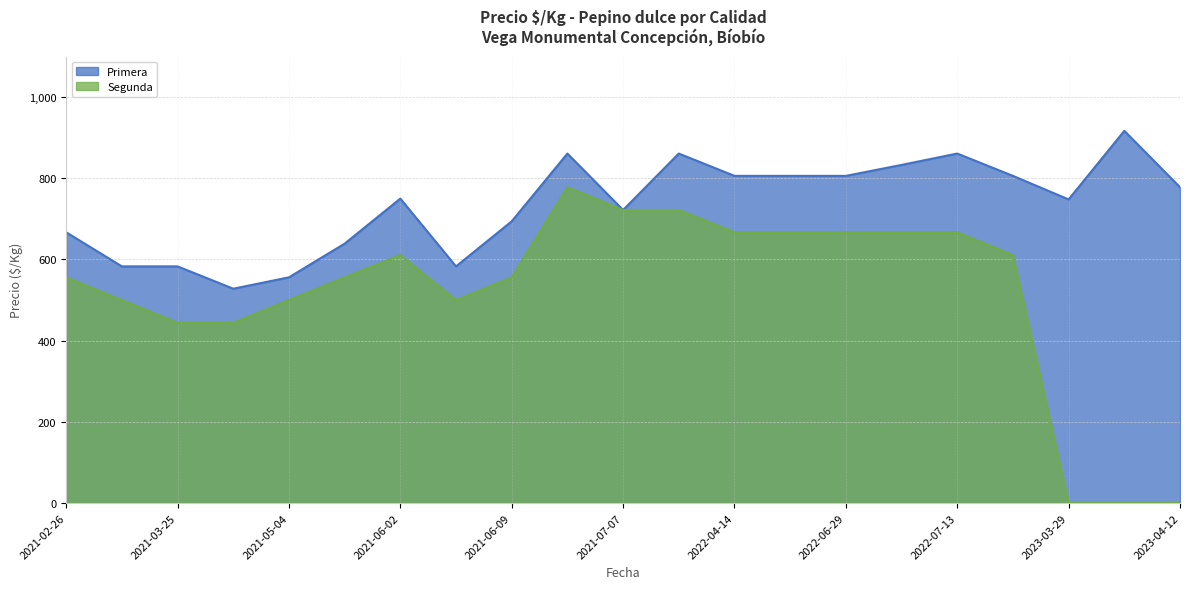

True or false: Segunda and Primera intersect in this chart.

False